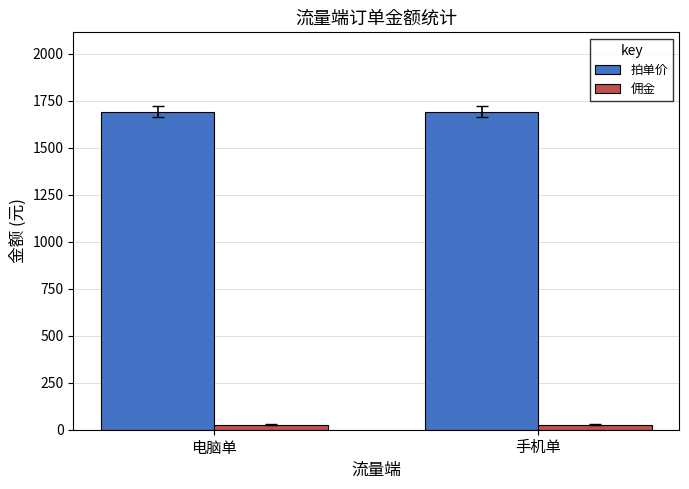

How many bars are there in total?

4